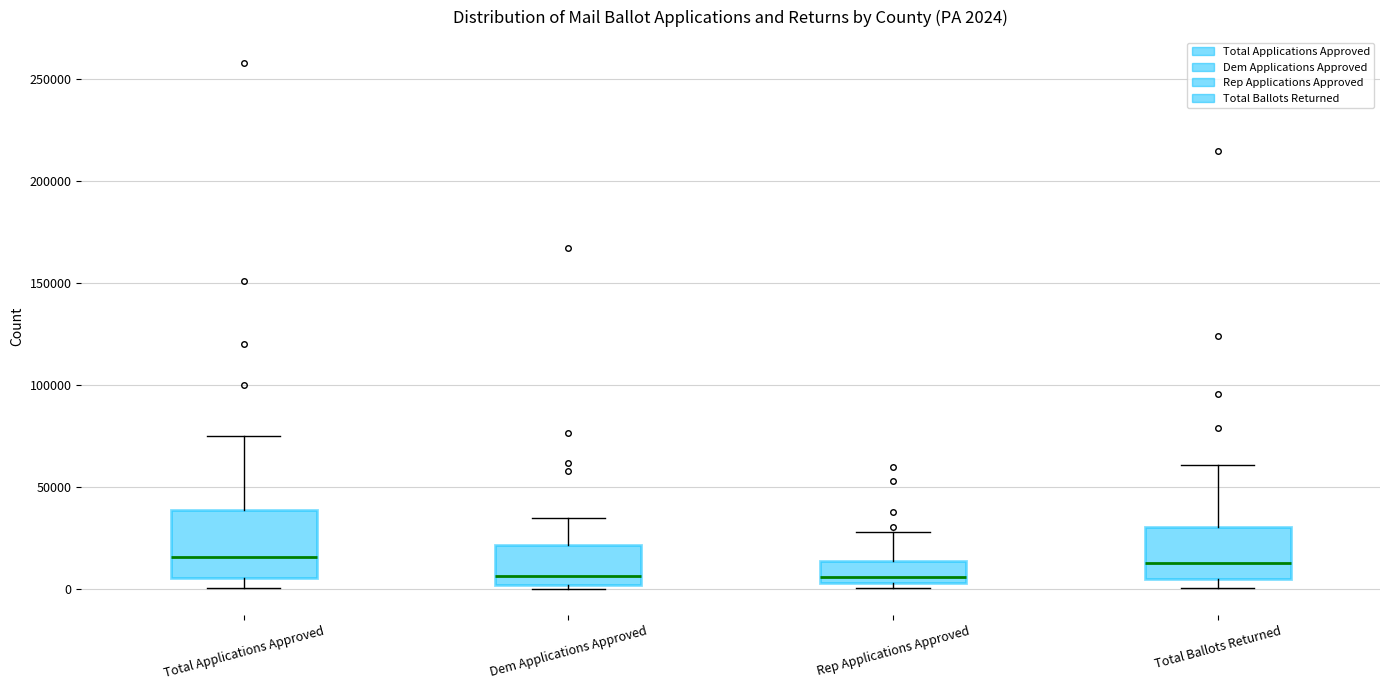

Comparing the boxes themselves (not the whiskers), which one is the tallest?

Total Applications Approved